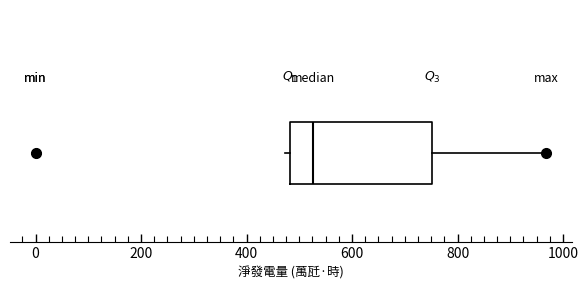

Transcribe this box plot: give where the median line is, the range the box spans, and where the two whiskers end, as read against the x-axis. The values are not printed on the chart, so give them approximately, as read against the axis.

median 520, box 480 to 760, whiskers 480 (just left of the box's left edge) to 960